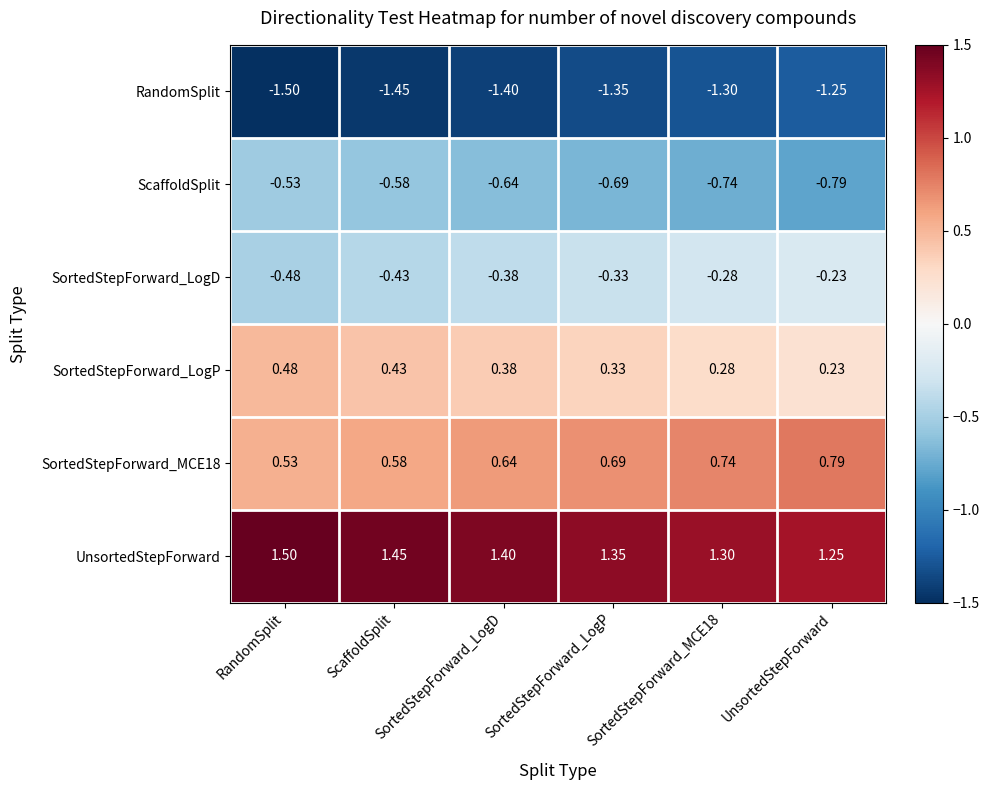

At which label is RandomSplit closest to -1?

UnsortedStepForward